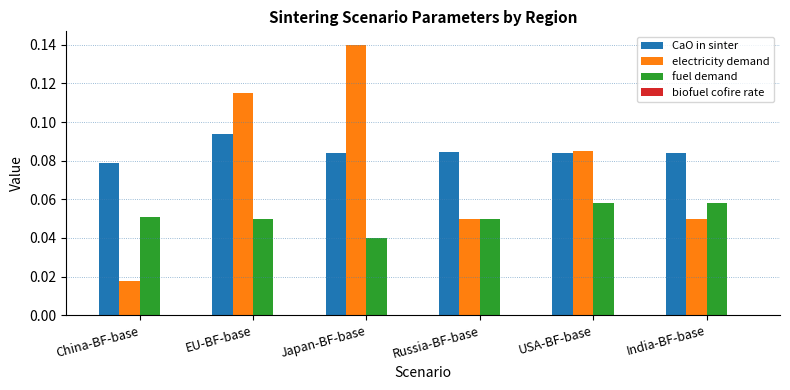

What is the sum of all electricity demand values?

0.5